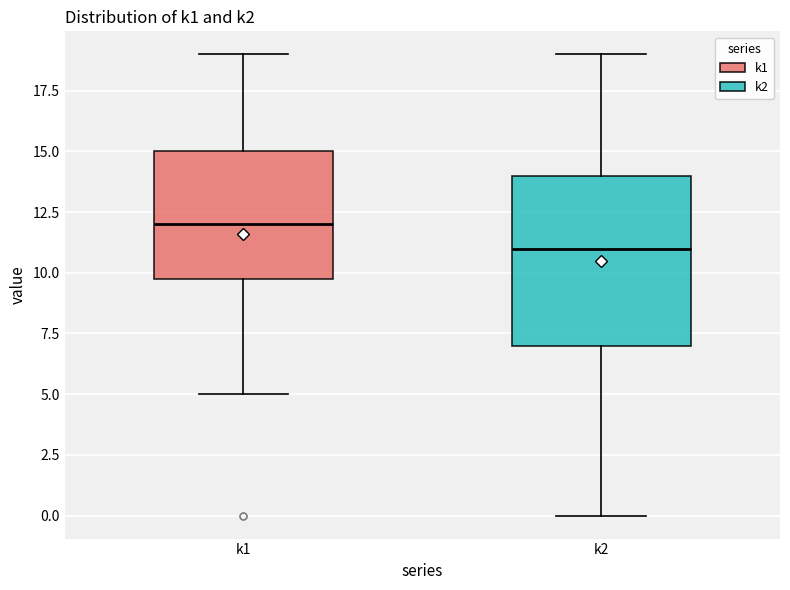

Reading left to right, transcribe this box plot: for each box, give where its median line is, the range the box spans, and where its two whiskers end, as read against the y-axis. The values are not printed on the chart, so give them approximately, as read against the axis.

k1: median 12, box 10 to 15, whiskers 5 to 19
k2: median 11, box 7 to 14, whiskers 0 to 19